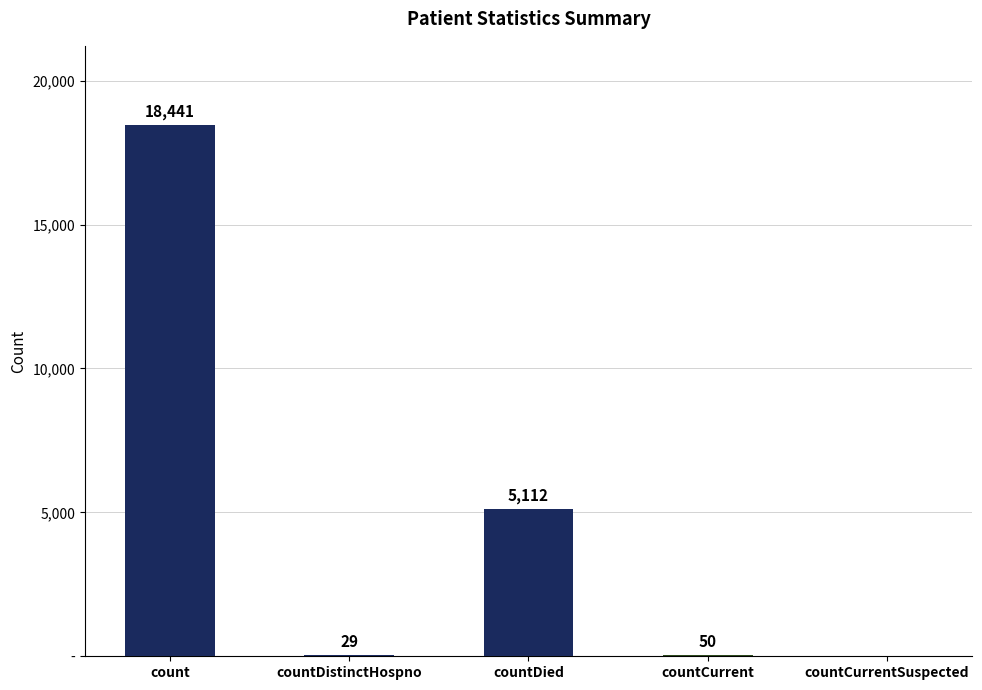

The value at countDistinctHospno is 41. True or false?

False